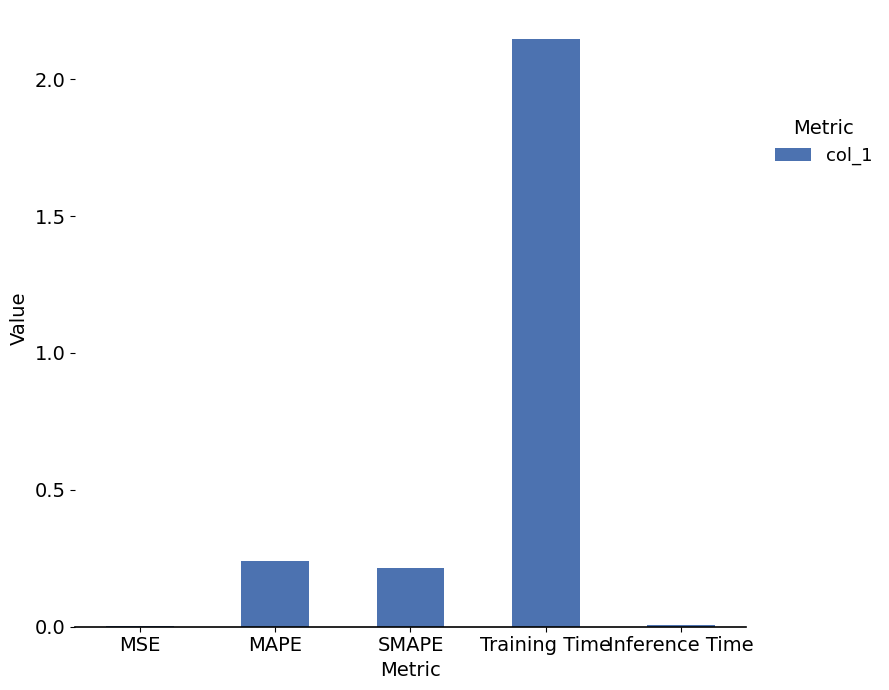

At which category does the chart reach its peak across all series?

Training Time